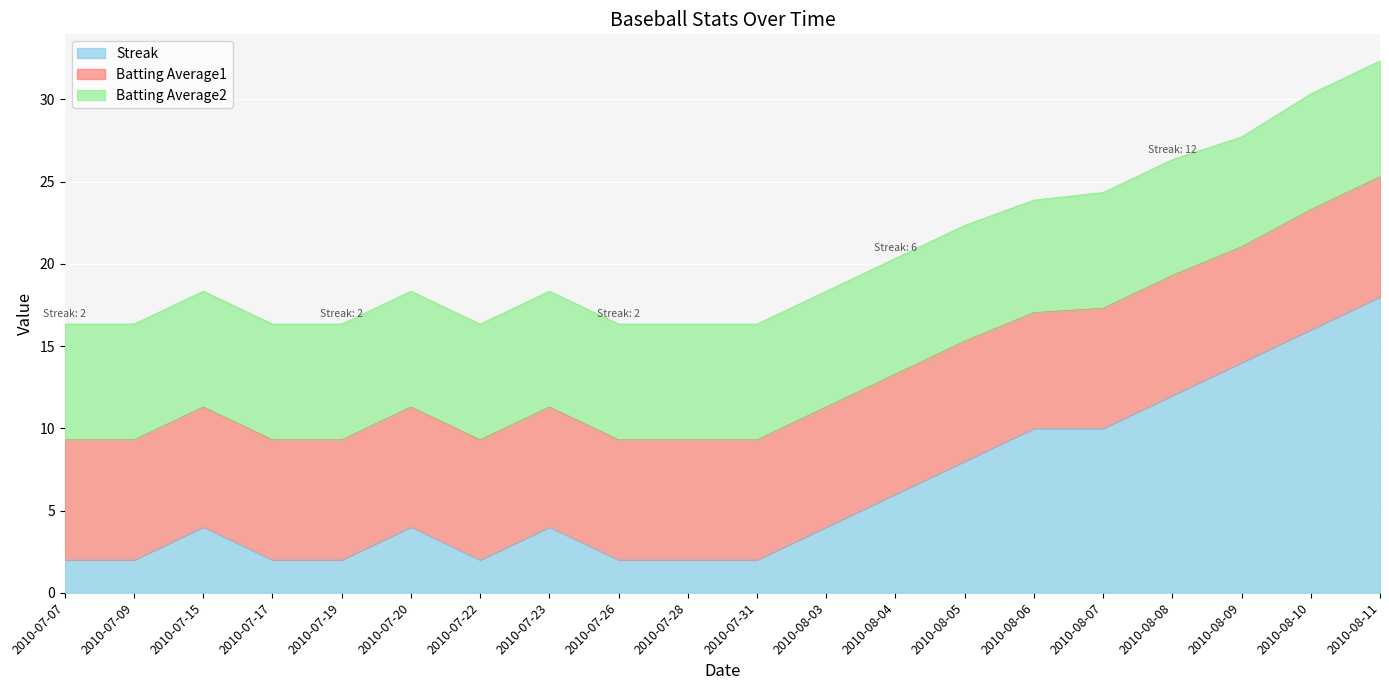

True or false: Batting Average1 and Batting Average2 cross at least once.

False